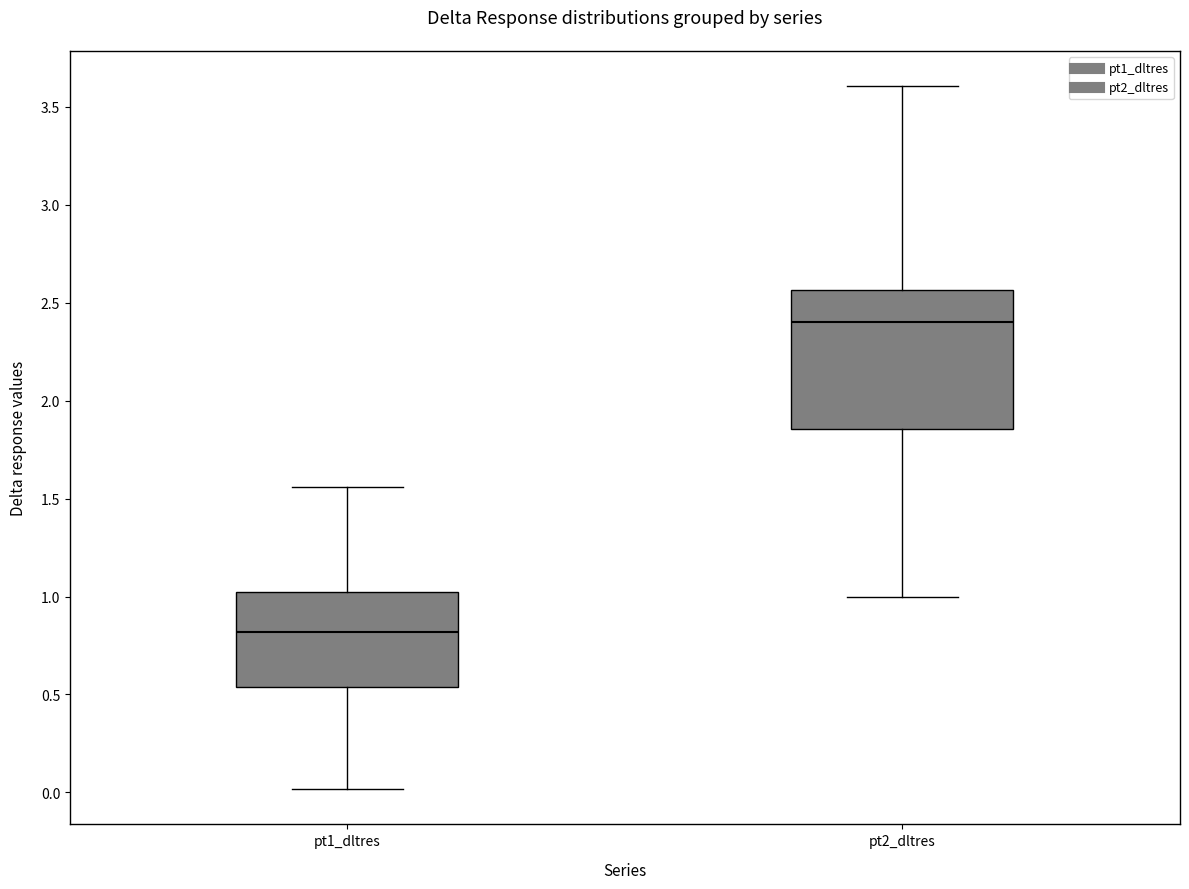

Where does the upper whisker of the box for pt1_dltres end on the y-axis? The values are not printed on the chart, so give them approximately, as read against the axis.

1.55